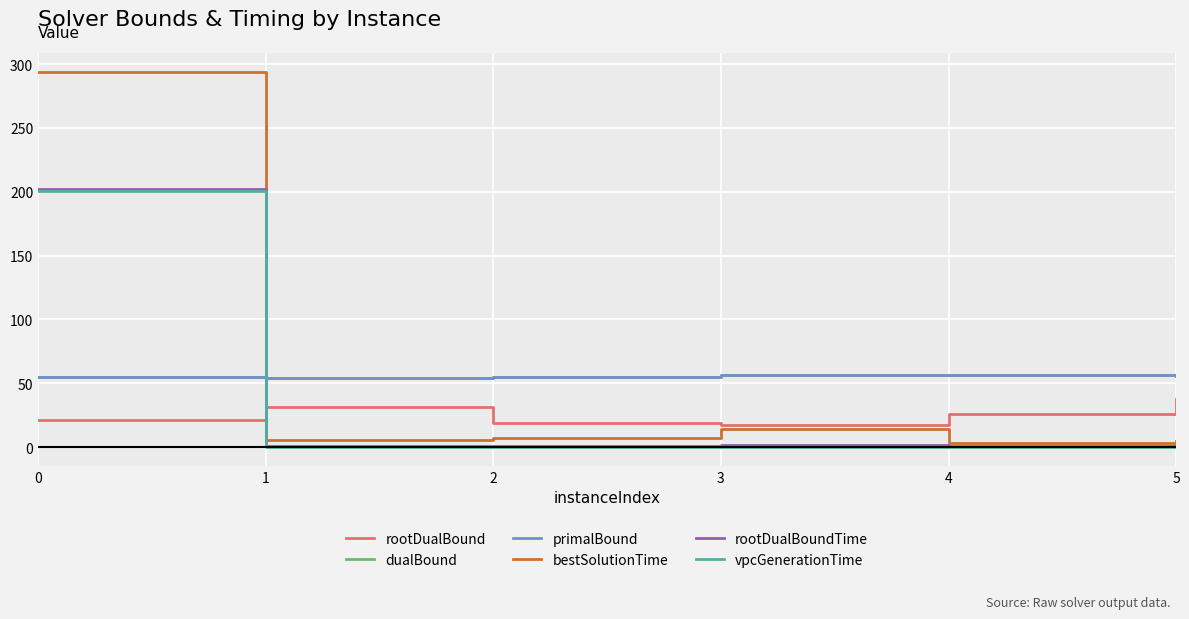

Does the chart have visible grid lines?

Yes